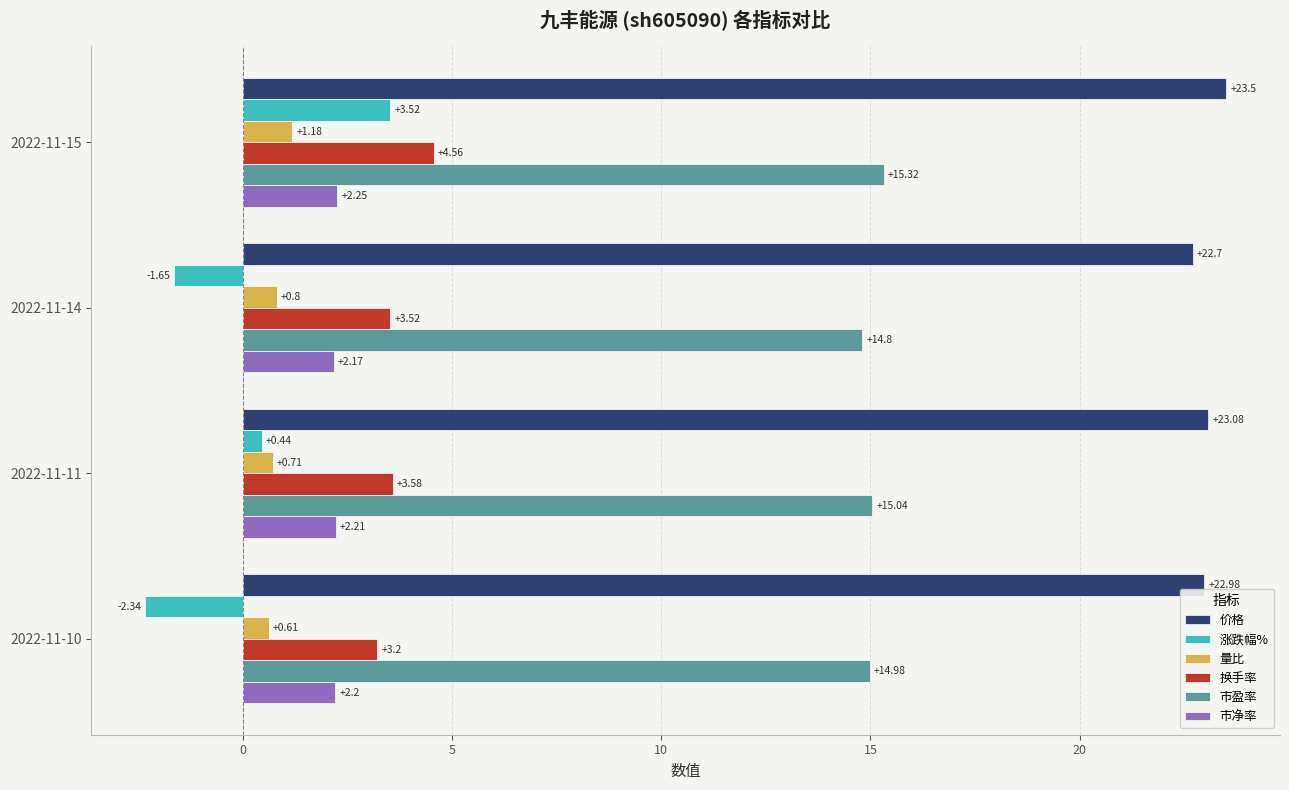

Rank the series at 2022-11-10 from highest to lowest value.

价格, 市盈率, 换手率, 市净率, 量比, 涨跌幅%